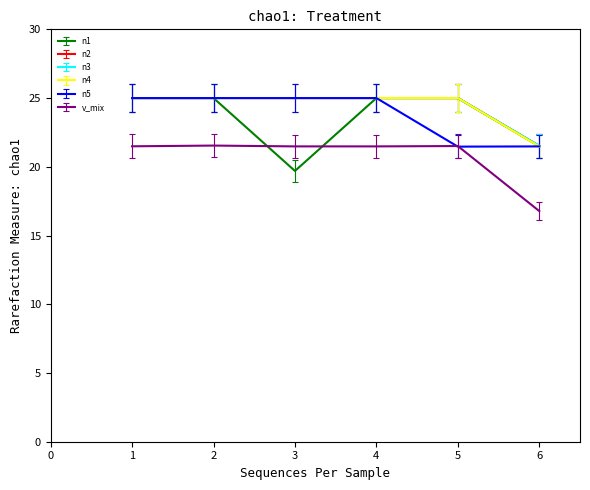

Which series changed the most between 2 and 3?

n1